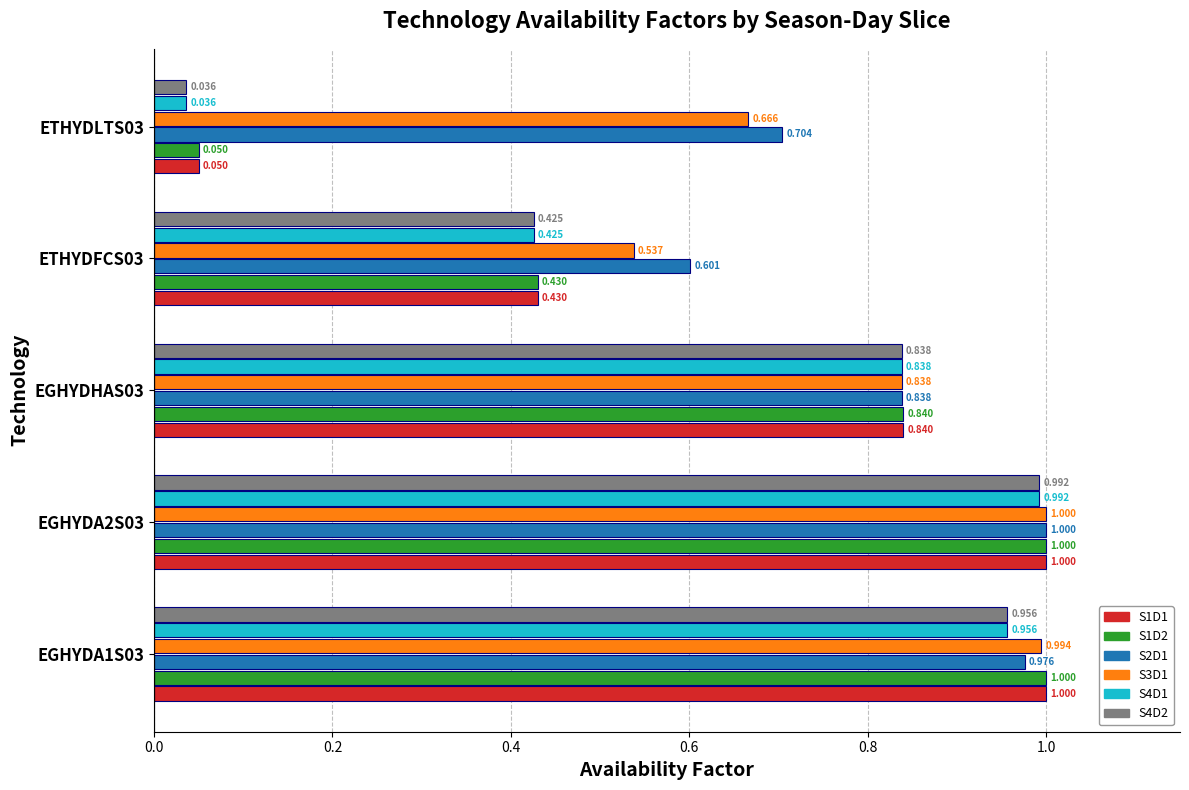

Is the value of S1D1 at EGHYDA2S03 greater than the value of S2D1 at EGHYDA1S03?

Yes